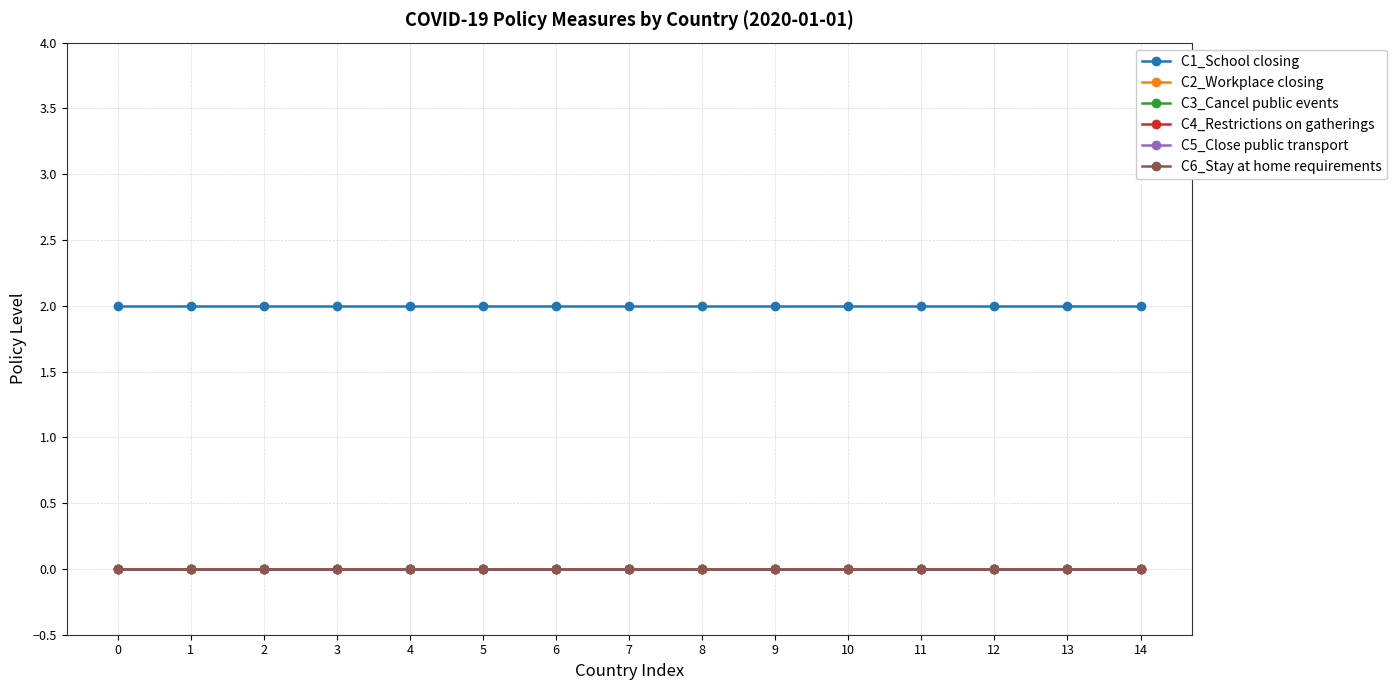

True or false: C1_School closing has a value of 3 at 0.

False